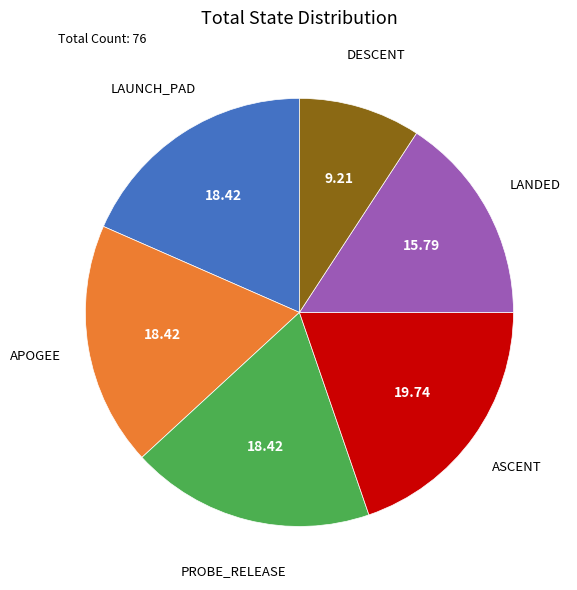

Does any single category account for the majority?

No